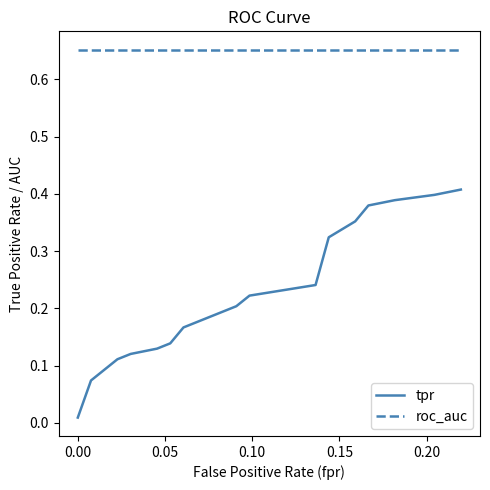

Which series has the largest total across all categories?

roc_auc